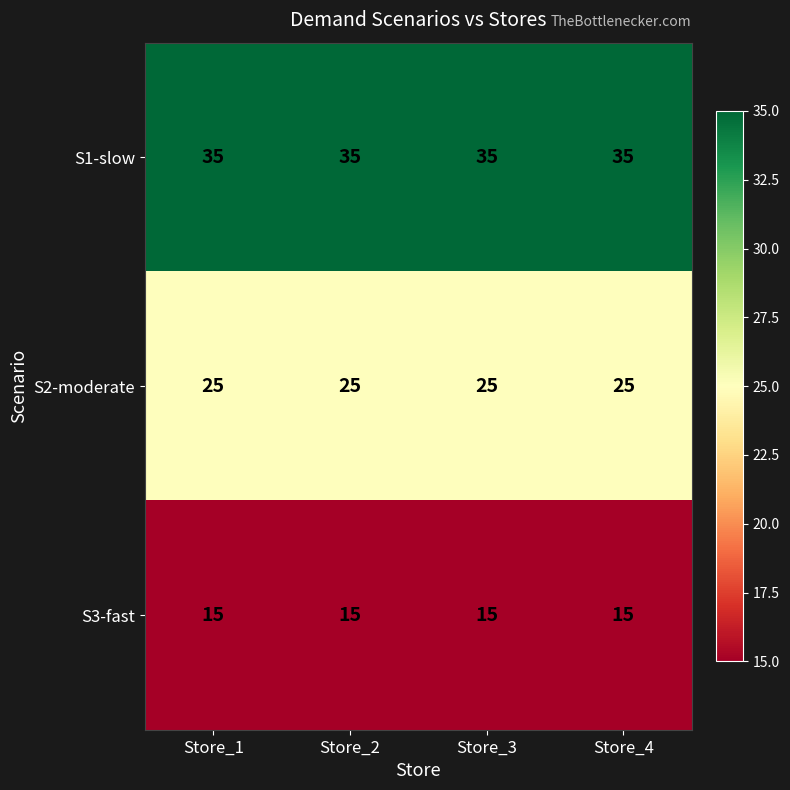

What is the total value across all series at Store_3?

75